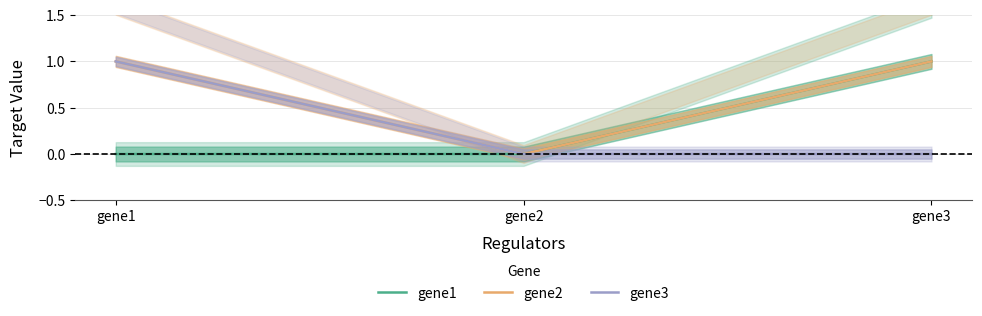

Which series has the largest range (max minus min)?

gene1